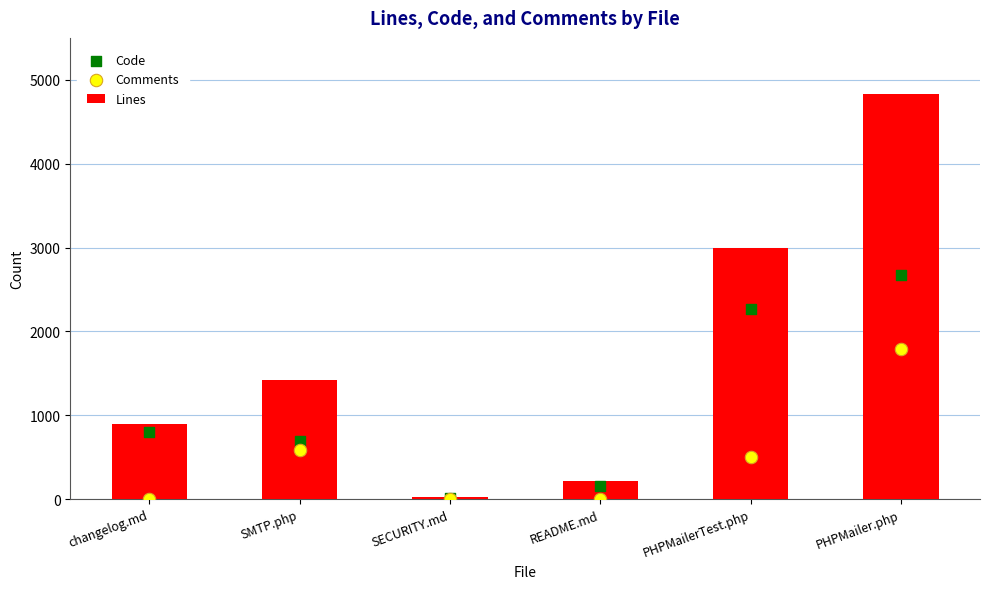

Which series contains the highest Y value?

Lines